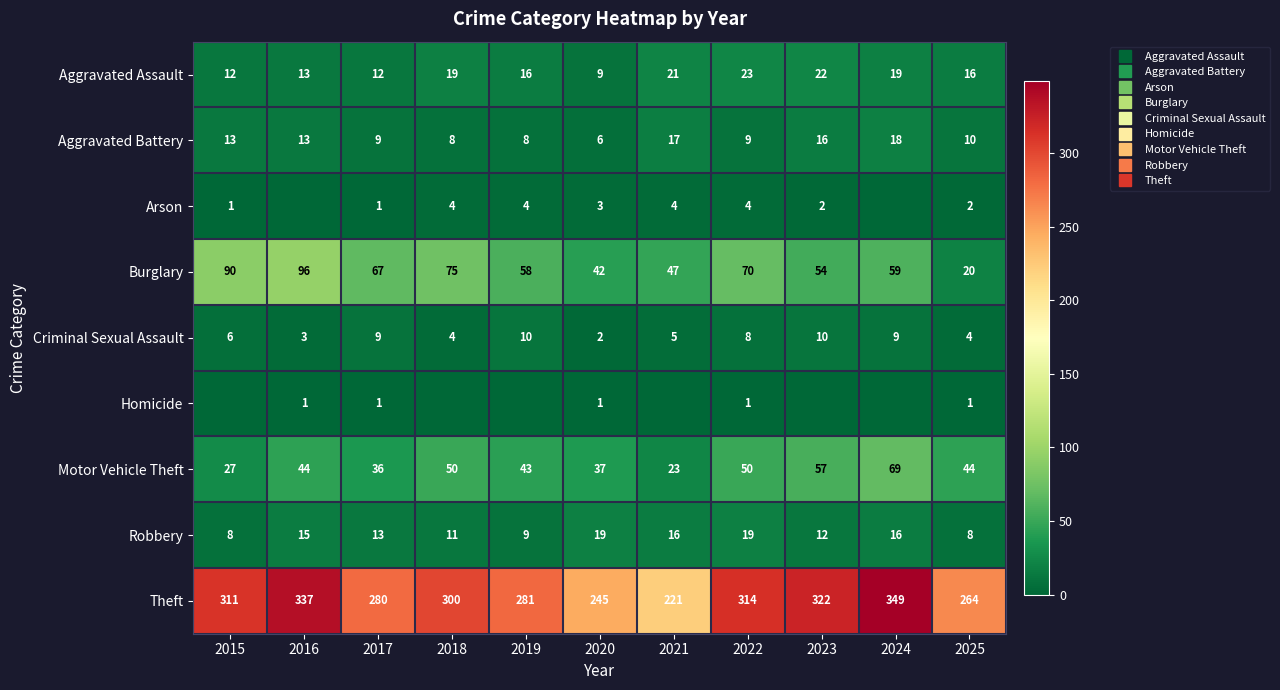

How many data points does each series have?

11